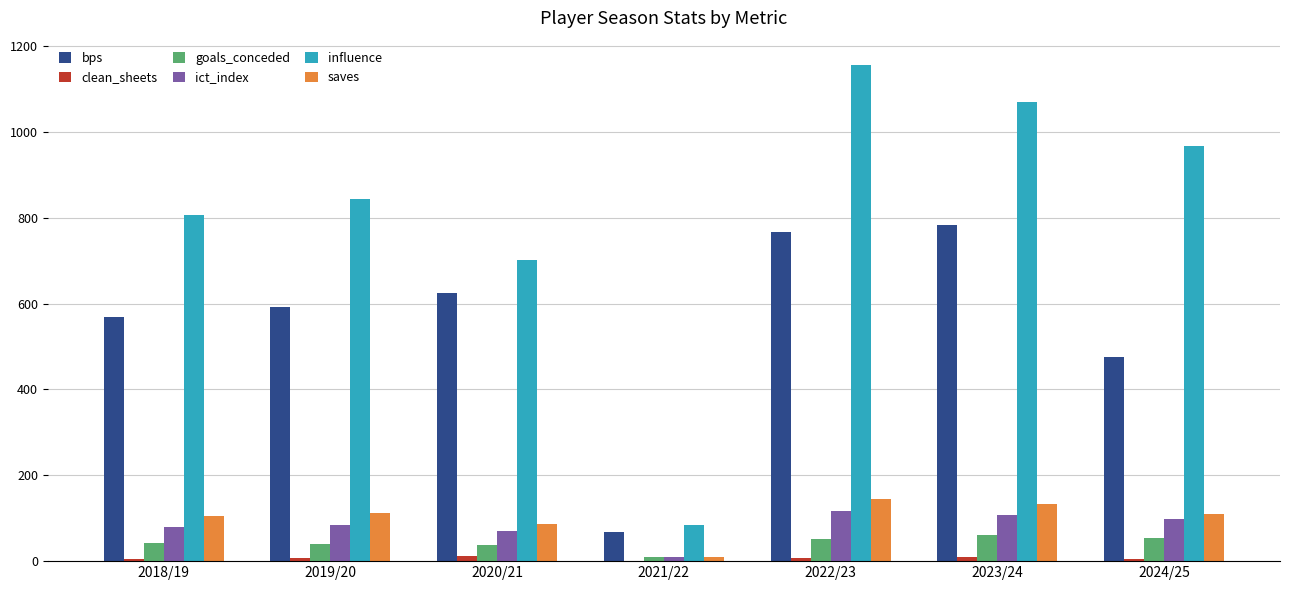

What is the greatest value displayed?

1154.8